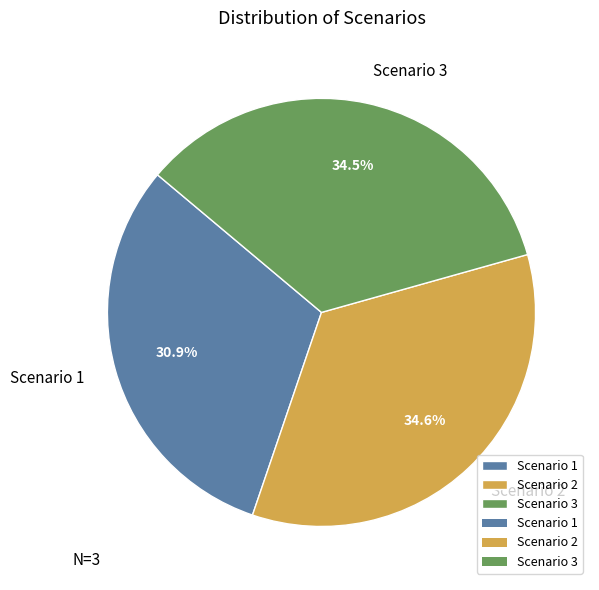

How many slices are in this pie chart?

3